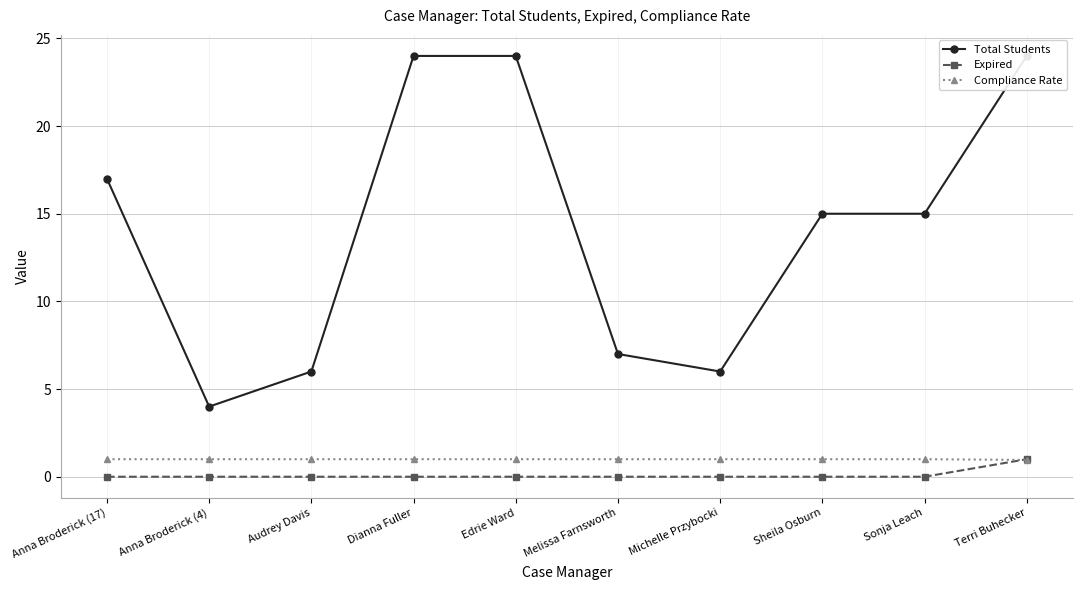

Rank the series at Michelle Przybocki from lowest to highest value.

Expired, Compliance Rate, Total Students